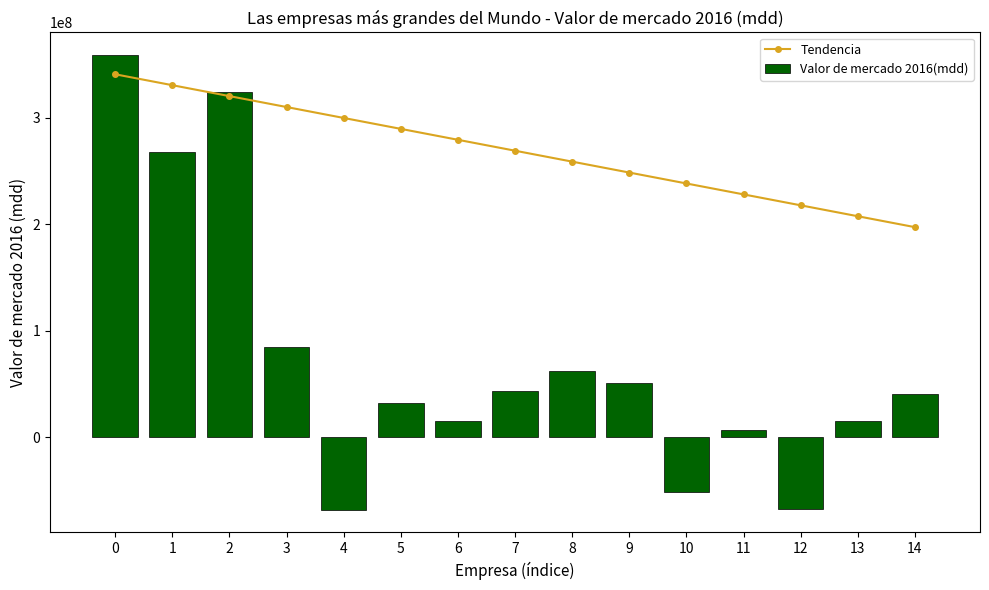

What is the sum of the Valor de mercado 2016(mdd) values at 2 and 1?

592217118